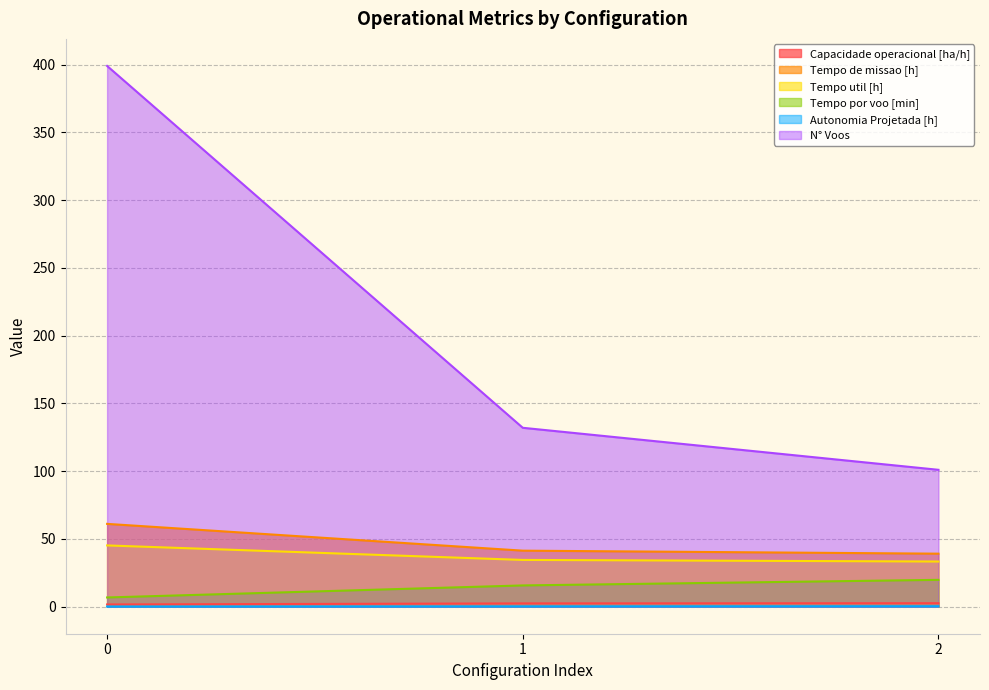

What value does the Tempo de missao [h] series have at 1?

41.3